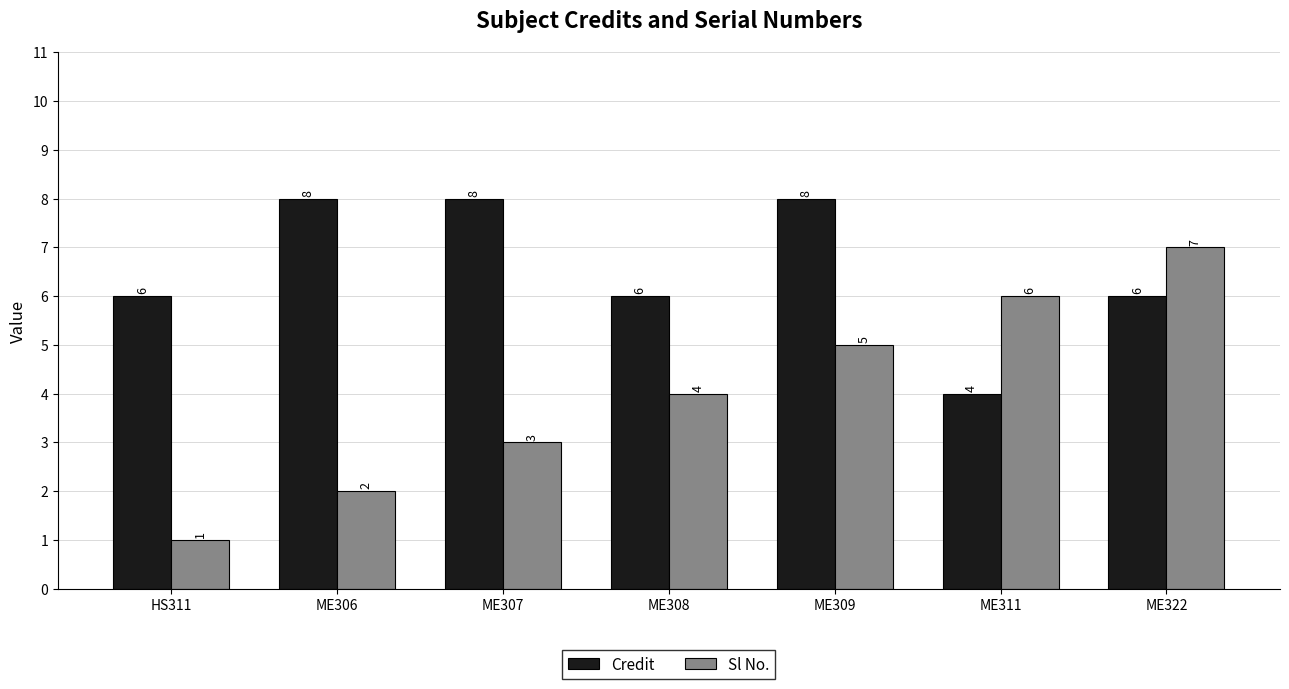

Which series has the largest range (max minus min)?

Sl No.